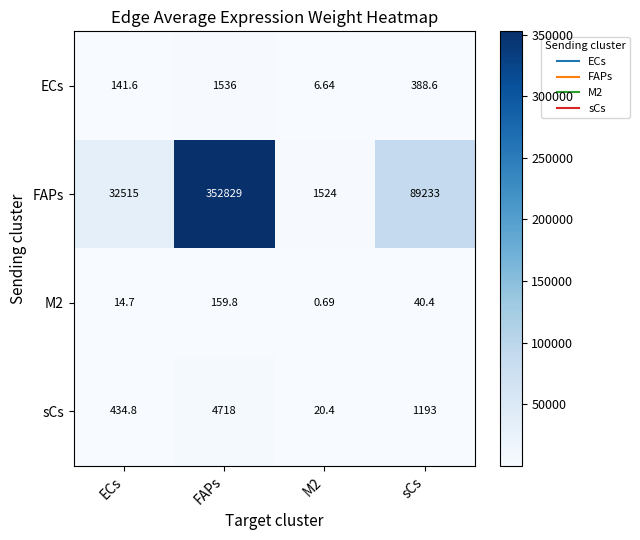

What is the total value across all series at sCs?

90855.0